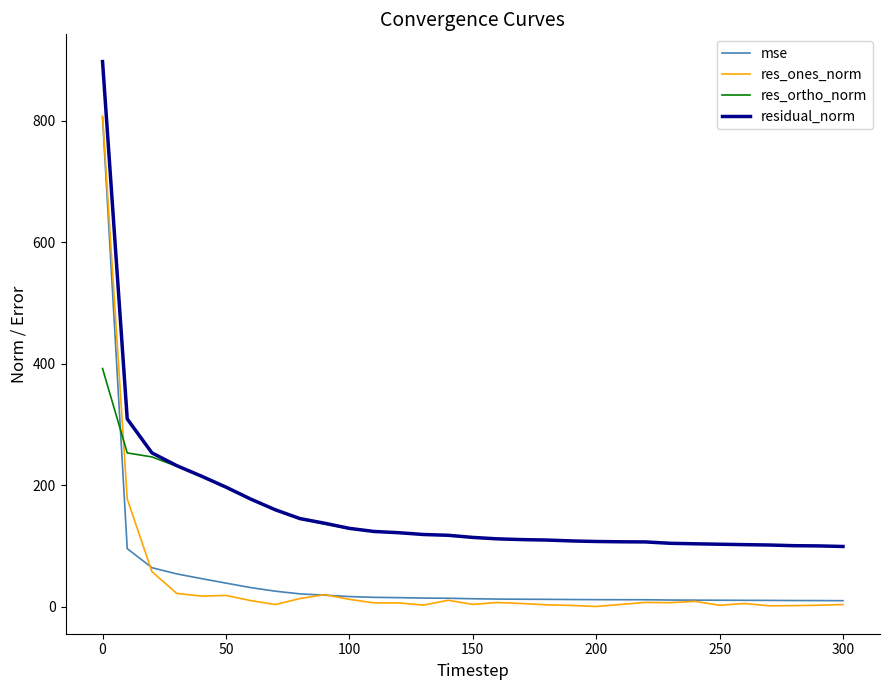

True or false: res_ones_norm and residual_norm intersect in this chart.

False